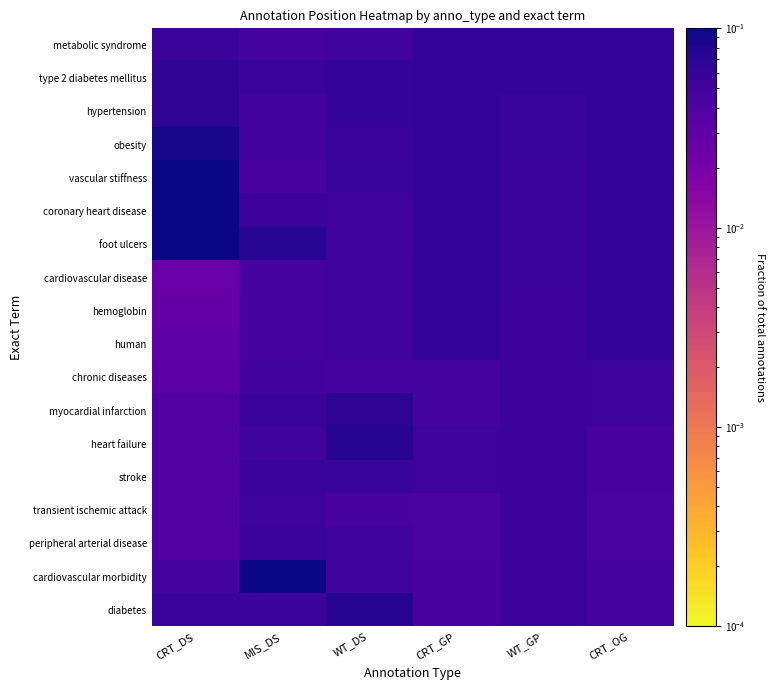

Reading left to right, transcribe all the data shown in this chart.

diabetes: CRT_DS=0.1	MIS_DS=0.1	WT_DS=0.1	CRT_GP=0.0	WT_GP=0.1	CRT_OG=0.0
cardiovascular morbidity: CRT_DS=0.0	MIS_DS=0.1	WT_DS=0.1	CRT_GP=0.0	WT_GP=0.1	CRT_OG=0.0
peripheral arterial disease: CRT_DS=0.0	MIS_DS=0.1	WT_DS=0.0	CRT_GP=0.0	WT_GP=0.1	CRT_OG=0.0
transient ischemic attack: CRT_DS=0.0	MIS_DS=0.1	WT_DS=0.0	CRT_GP=0.0	WT_GP=0.1	CRT_OG=0.0
stroke: CRT_DS=0.0	MIS_DS=0.1	WT_DS=0.1	CRT_GP=0.1	WT_GP=0.1	CRT_OG=0.0
heart failure: CRT_DS=0.0	MIS_DS=0.0	WT_DS=0.1	CRT_GP=0.1	WT_GP=0.1	CRT_OG=0.0
myocardial infarction: CRT_DS=0.0	MIS_DS=0.1	WT_DS=0.1	CRT_GP=0.0	WT_GP=0.1	CRT_OG=0.1
chronic diseases: CRT_DS=0.0	MIS_DS=0.0	WT_DS=0.0	CRT_GP=0.0	WT_GP=0.1	CRT_OG=0.1
human: CRT_DS=0.0	MIS_DS=0.0	WT_DS=0.0	CRT_GP=0.1	WT_GP=0.1	CRT_OG=0.1
hemoglobin: CRT_DS=0.0	MIS_DS=0.0	WT_DS=0.0	CRT_GP=0.1	WT_GP=0.1	CRT_OG=0.1
cardiovascular disease: CRT_DS=0.0	MIS_DS=0.0	WT_DS=0.0	CRT_GP=0.1	WT_GP=0.1	CRT_OG=0.1
foot ulcers: CRT_DS=0.1	MIS_DS=0.1	WT_DS=0.1	CRT_GP=0.1	WT_GP=0.1	CRT_OG=0.1
coronary heart disease: CRT_DS=0.1	MIS_DS=0.1	WT_DS=0.1	CRT_GP=0.1	WT_GP=0.1	CRT_OG=0.1
vascular stiffness: CRT_DS=0.1	MIS_DS=0.0	WT_DS=0.1	CRT_GP=0.1	WT_GP=0.1	CRT_OG=0.1
obesity: CRT_DS=0.1	MIS_DS=0.0	WT_DS=0.1	CRT_GP=0.1	WT_GP=0.1	CRT_OG=0.1
hypertension: CRT_DS=0.1	MIS_DS=0.0	WT_DS=0.1	CRT_GP=0.1	WT_GP=0.1	CRT_OG=0.1
type 2 diabetes mellitus: CRT_DS=0.1	MIS_DS=0.1	WT_DS=0.1	CRT_GP=0.1	WT_GP=0.1	CRT_OG=0.1
metabolic syndrome: CRT_DS=0.1	MIS_DS=0.0	WT_DS=0.1	CRT_GP=0.1	WT_GP=0.1	CRT_OG=0.1